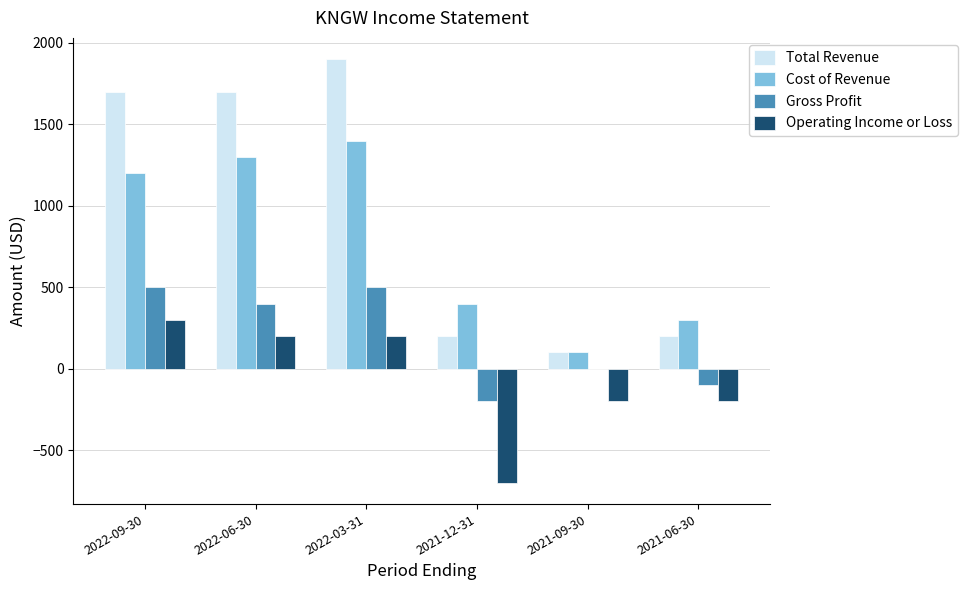

How many groups of bars are there?

6